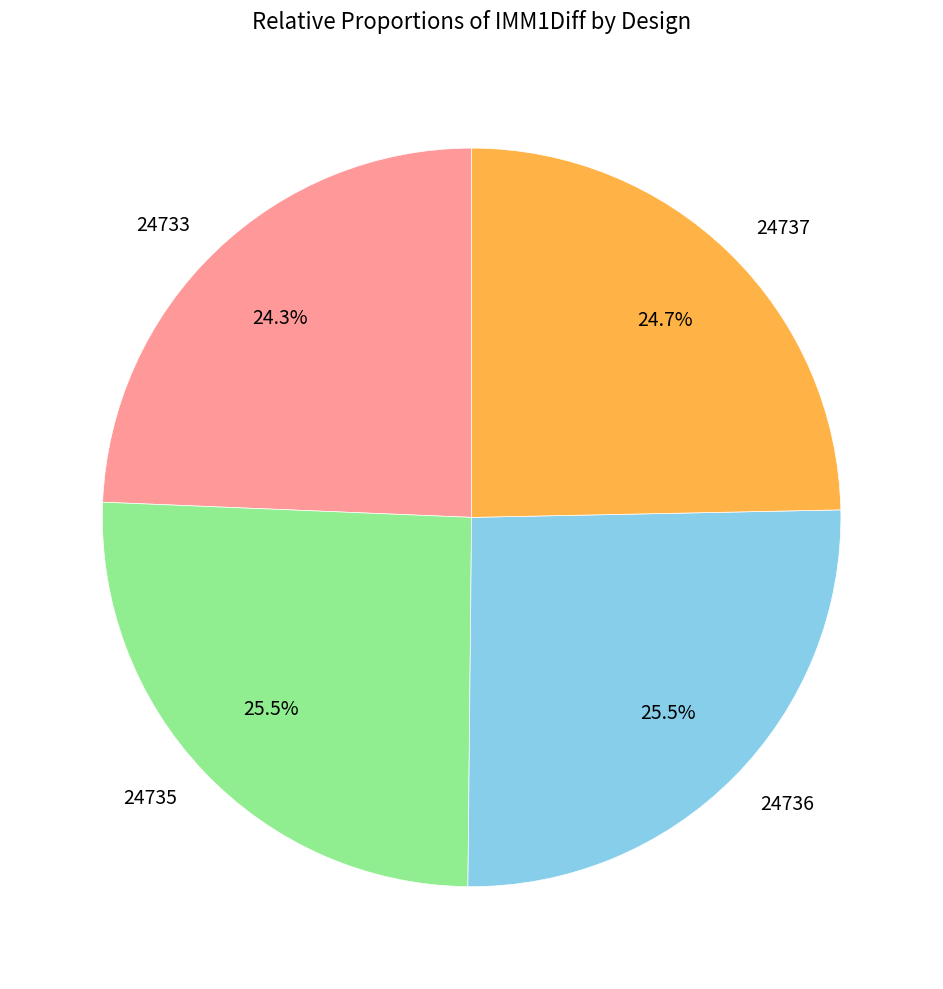

How much of the chart is everything except 24737?

75.3%